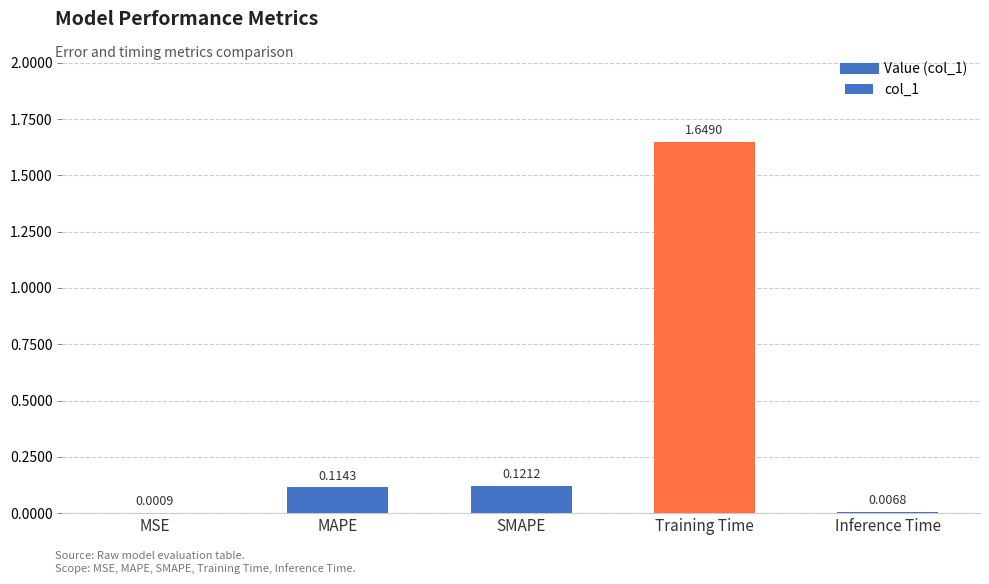

What is the sum of the values at Training Time and MAPE?

1.8